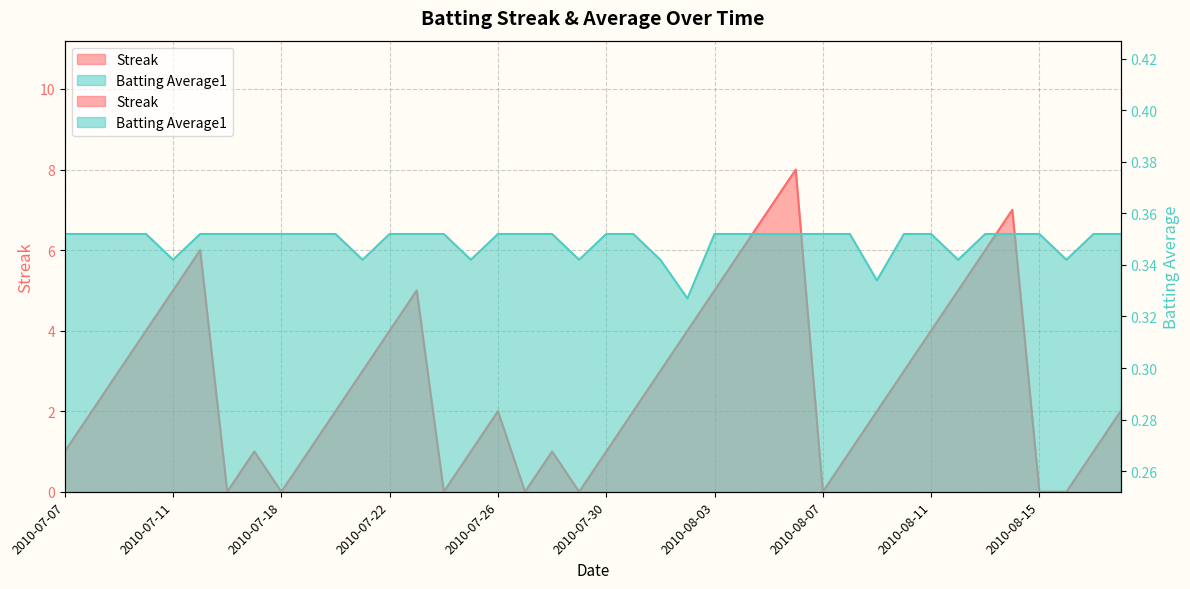

List the series in order of their overall mean, highest first.

Streak, Batting Average1